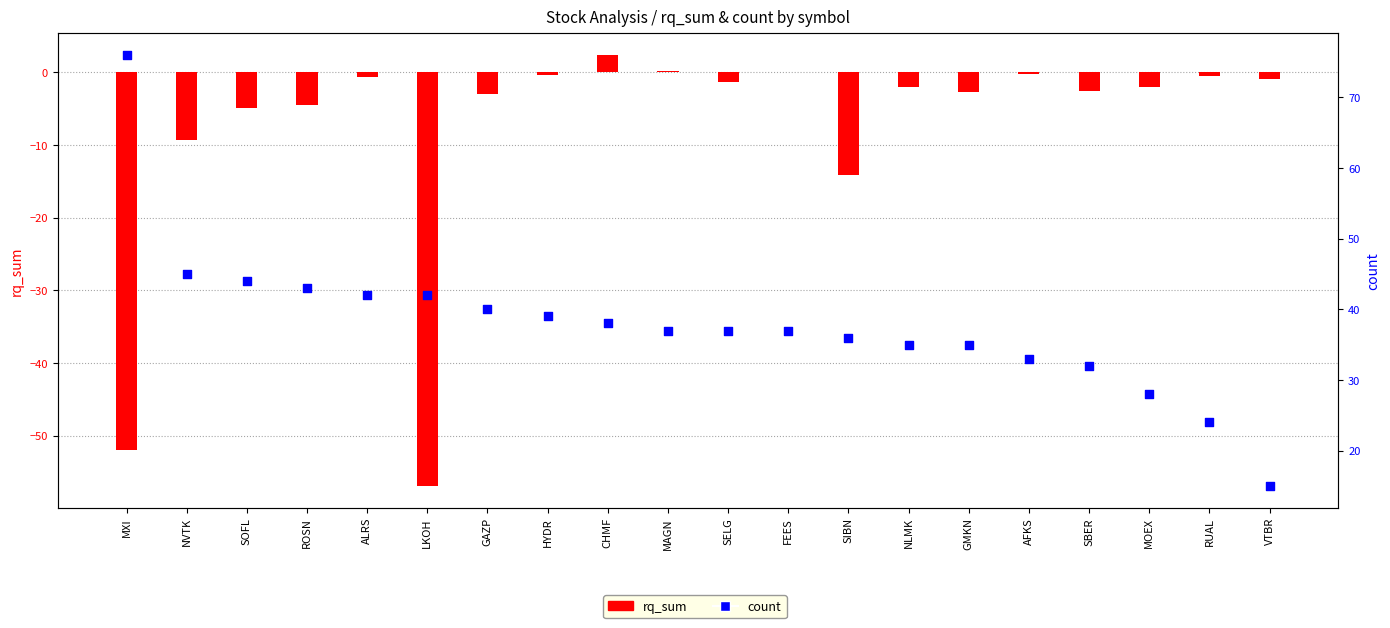

What is the total value across all series at CHMF?

40.4